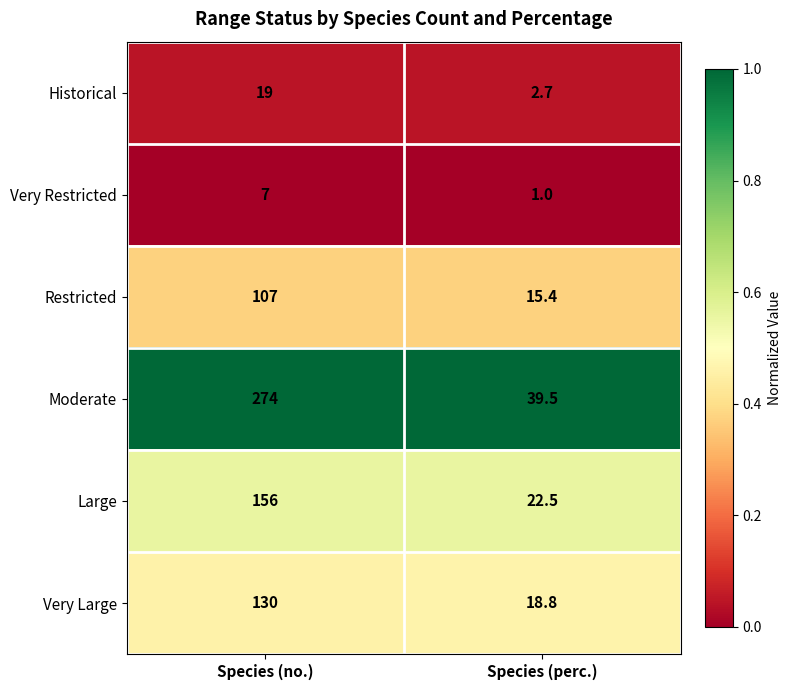

Is it true that Large equals 256.3 at Species (no.)?

False